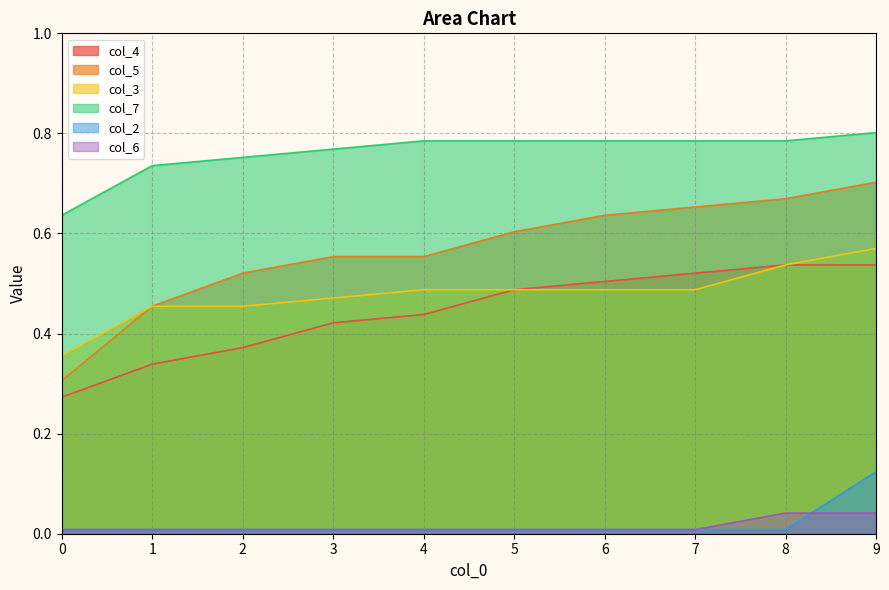

Reading left to right, transcribe all the data shown in this chart.

col_4: 0.3	0.3	0.4	0.4	0.4	0.5	0.5	0.5	0.5	0.5
col_5: 0.3	0.5	0.5	0.6	0.6	0.6	0.6	0.7	0.7	0.7
col_3: 0.4	0.5	0.5	0.5	0.5	0.5	0.5	0.5	0.5	0.6
col_7: 0.6	0.7	0.8	0.8	0.8	0.8	0.8	0.8	0.8	0.8
col_2: 0.0	0.0	0.0	0.0	0.0	0.0	0.0	0.0	0.0	0.1
col_6: 0.0	0.0	0.0	0.0	0.0	0.0	0.0	0.0	0.0	0.0